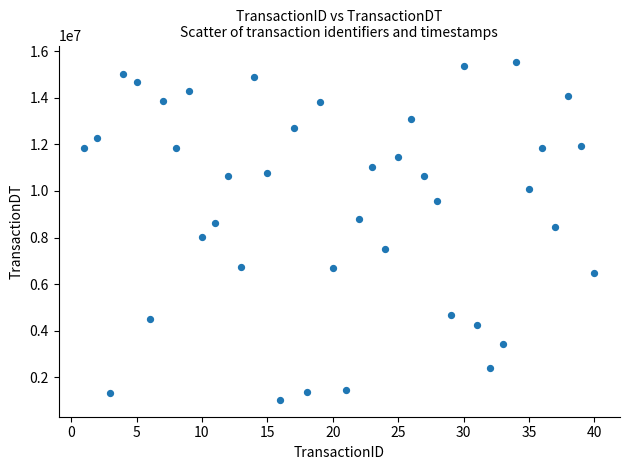

What is the range of Y values (max minus min)?

14493241